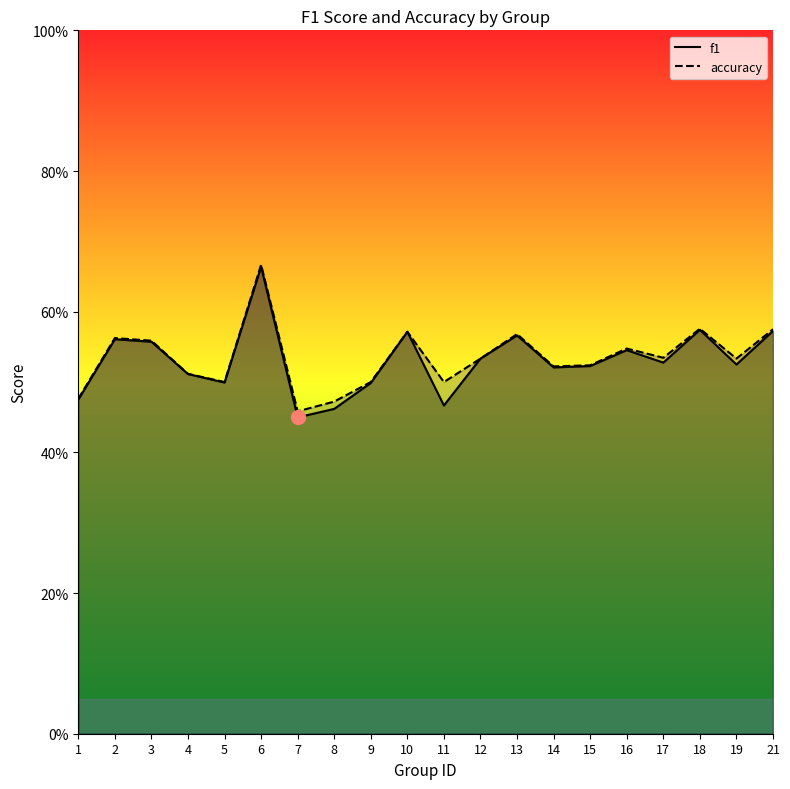

Rank the series at 3 from lowest to highest value.

f1, accuracy